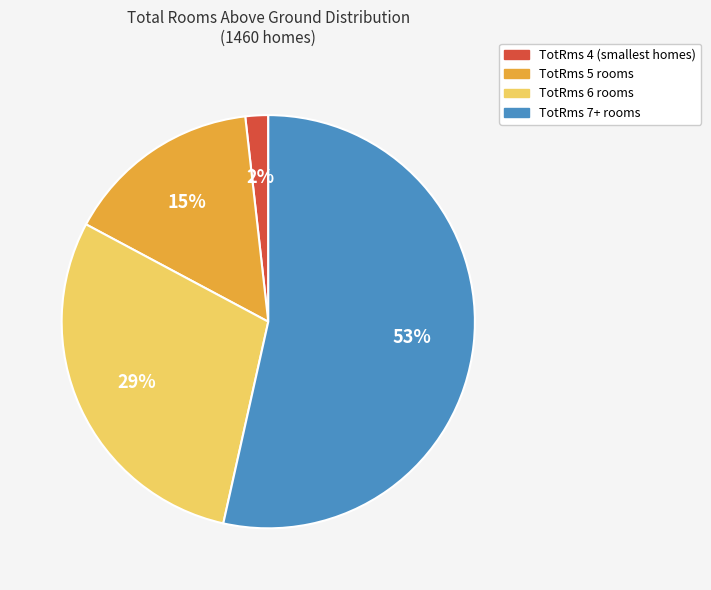

How many segments does this pie chart have?

4